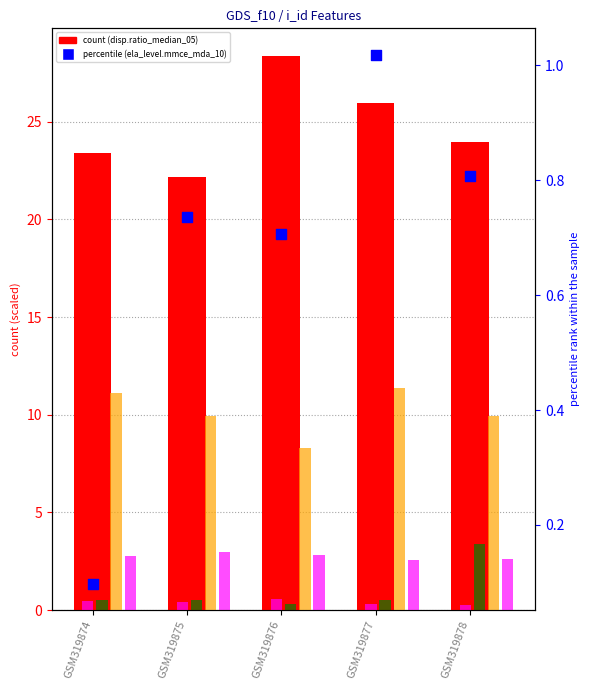

Which series reaches the minimum Y coordinate?

ela_level.mmce_mda_10